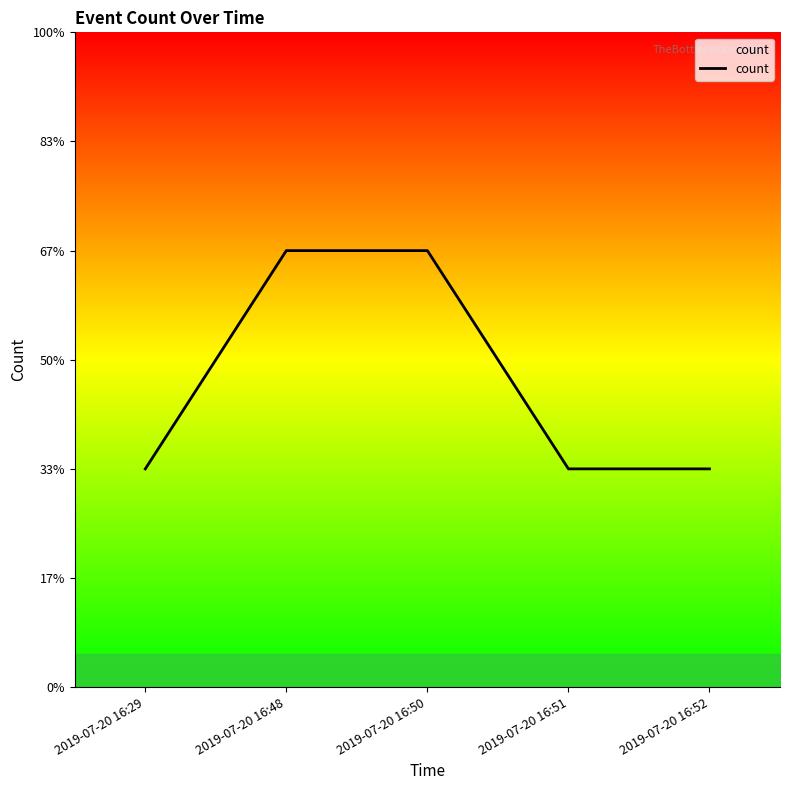

Does the chart have visible grid lines?

No